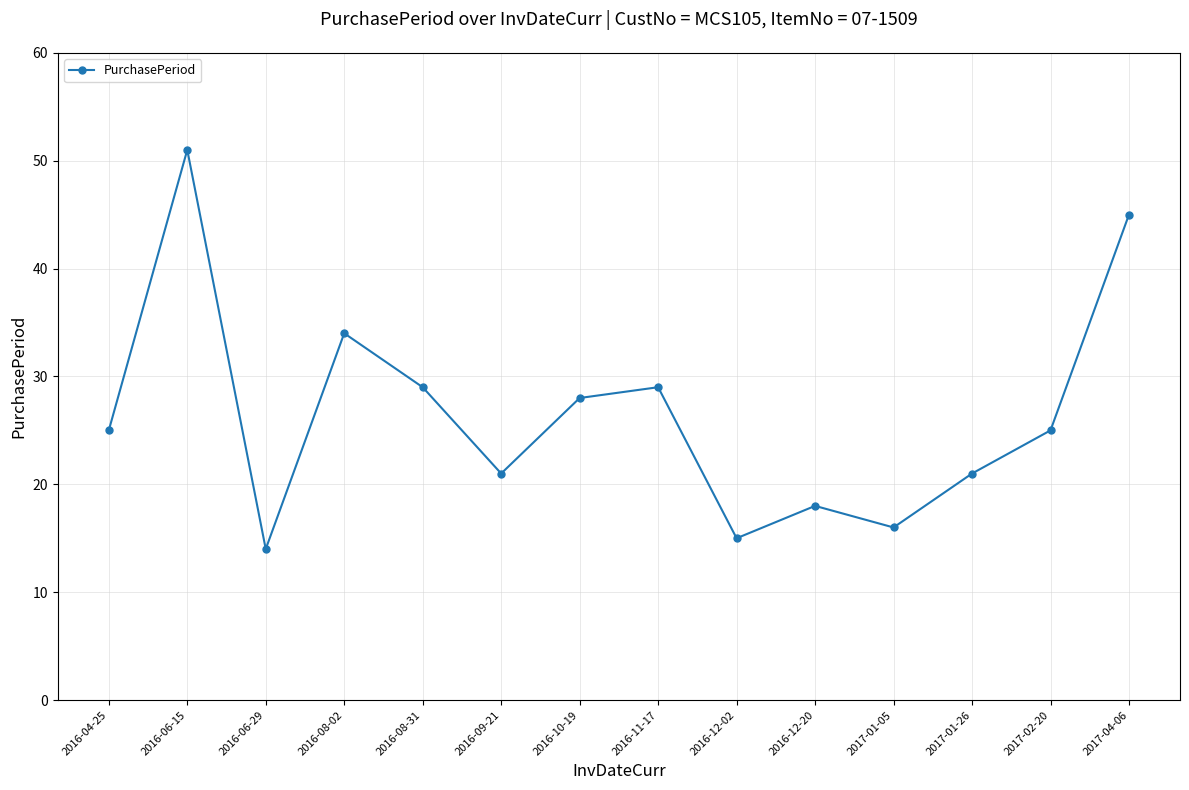

Is this an area chart (filled region under the line)?

No